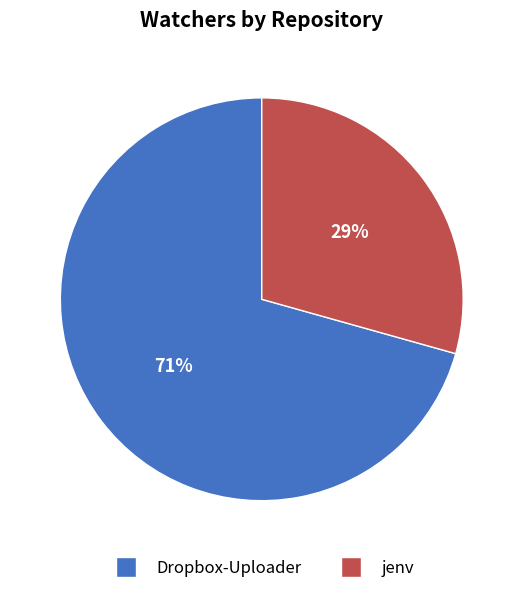

Is the sum of Dropbox-Uploader and jenv greater than half?

Yes